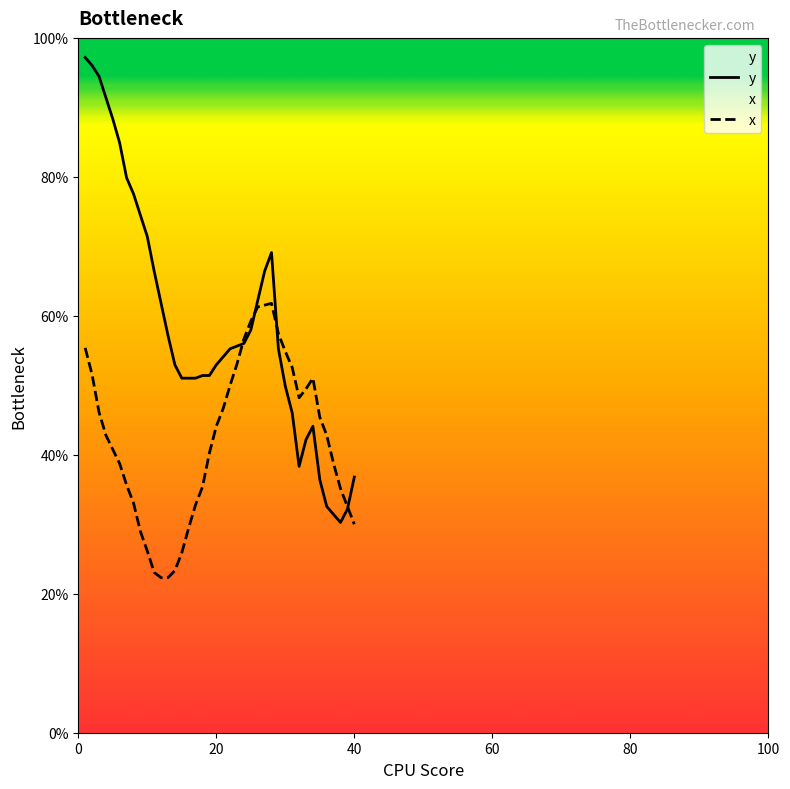

At which label does y first exceed 55?

1